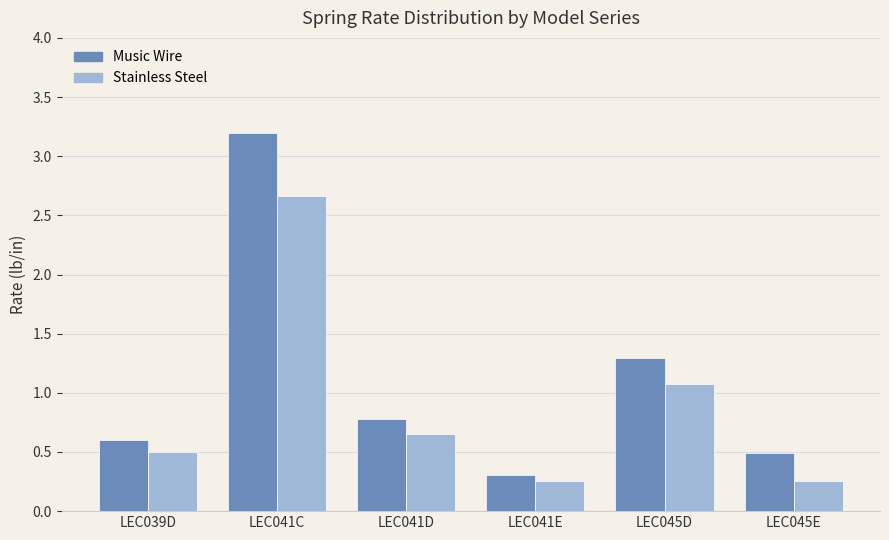

At how many categories does at least one series exceed 1?

2